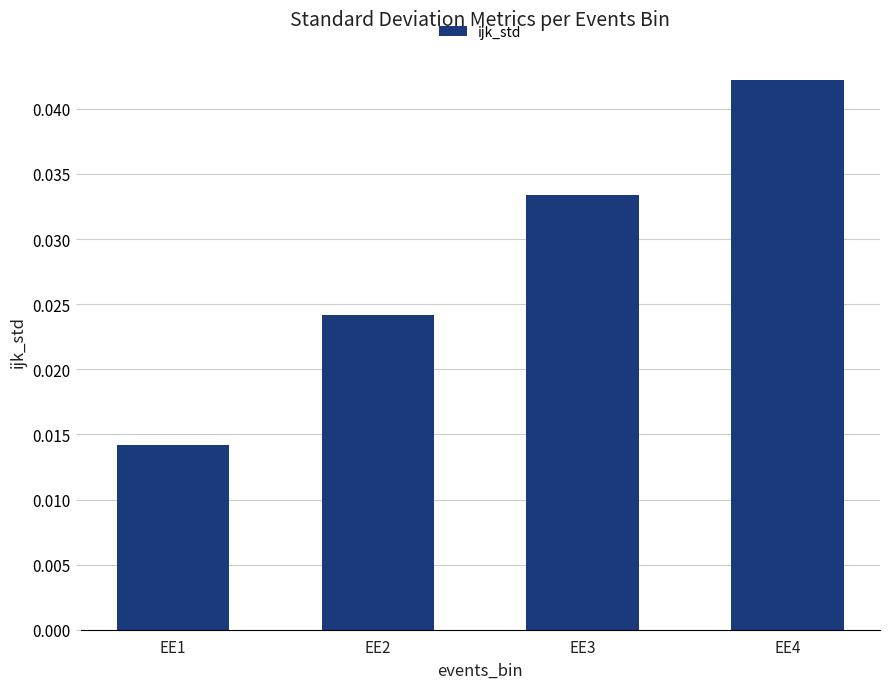

How many values are between 0 and 1?

4